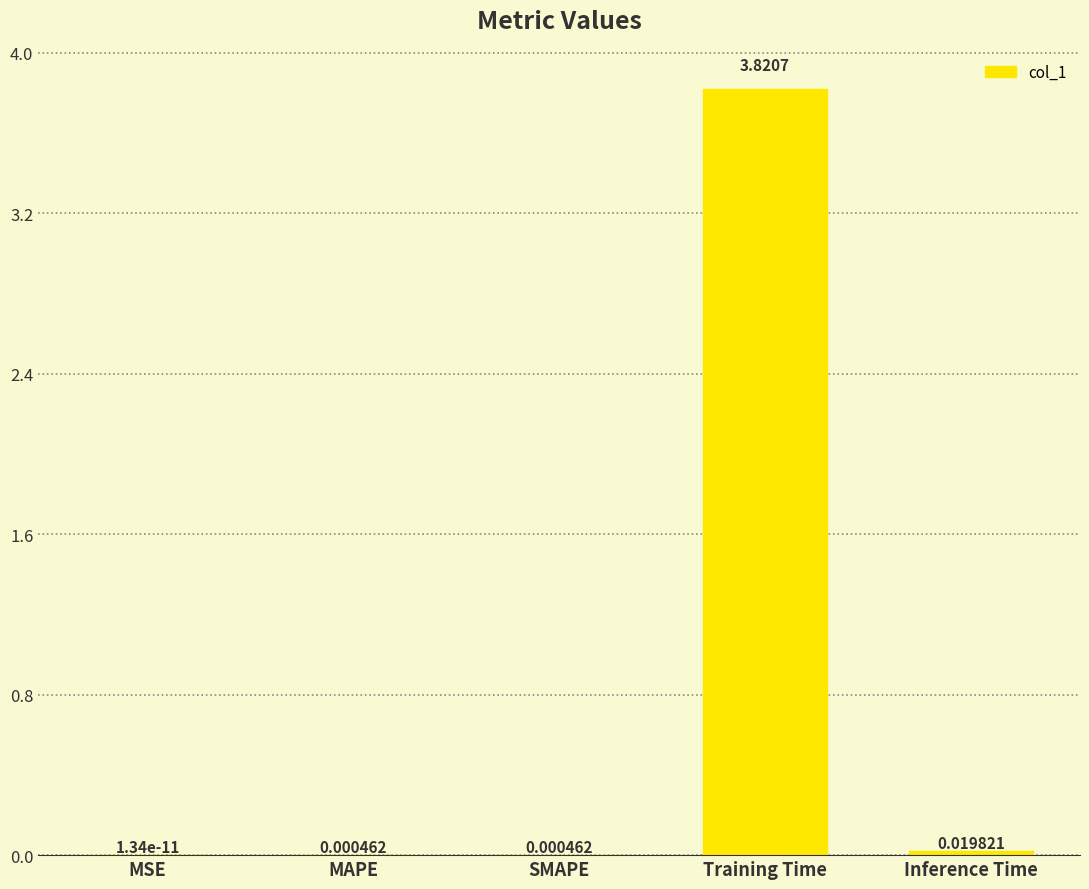

Which has a higher value, Inference Time or SMAPE?

Inference Time